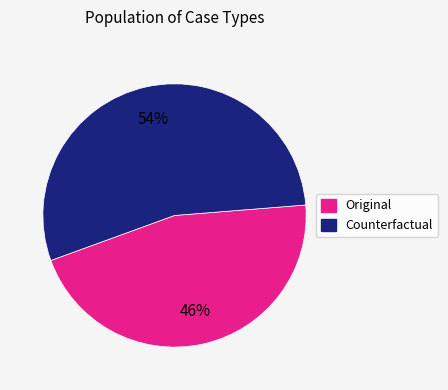

Which has a higher value, Original or Counterfactual?

Counterfactual